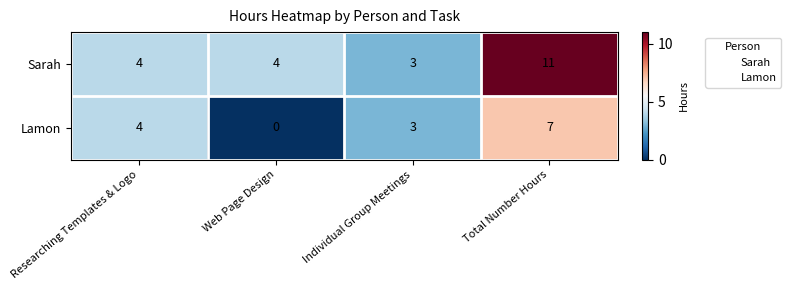

What is the difference between the highest and lowest values at Total Number Hours?

4